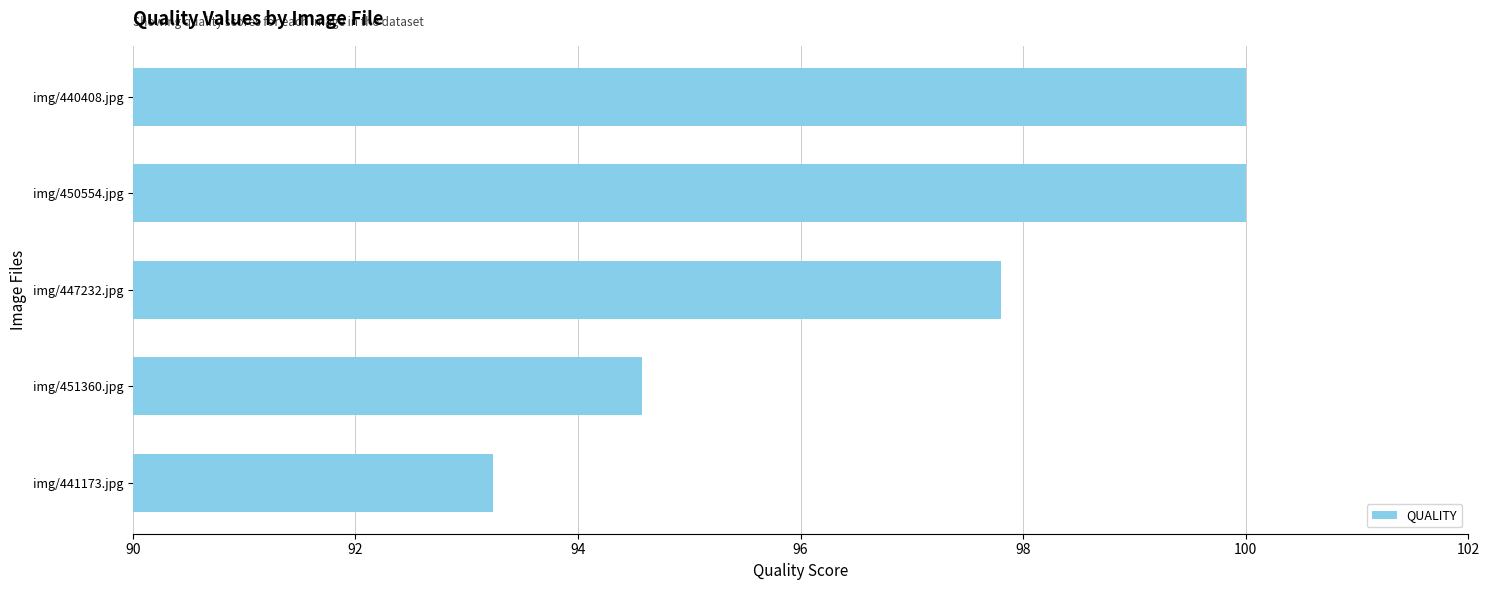

The chart shows a value of 94.6 at img/451360.jpg. True or false?

True